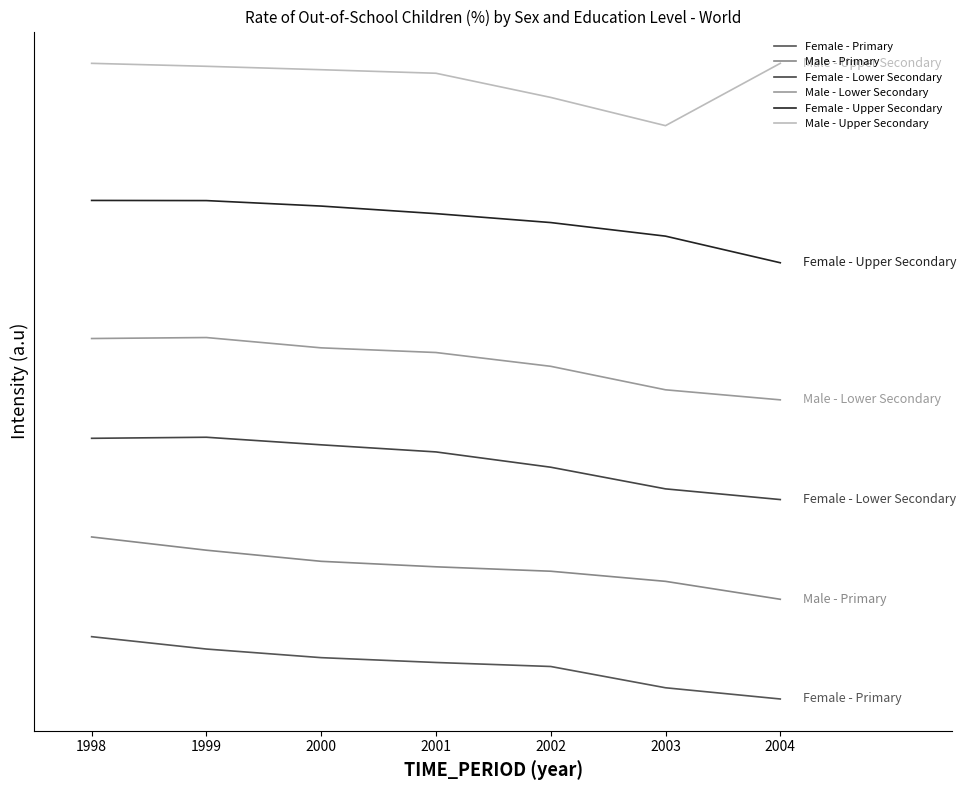

What are all the series names shown in the legend?

Female - Primary, Male - Primary, Female - Lower Secondary, Male - Lower Secondary, Female - Upper Secondary, Male - Upper Secondary